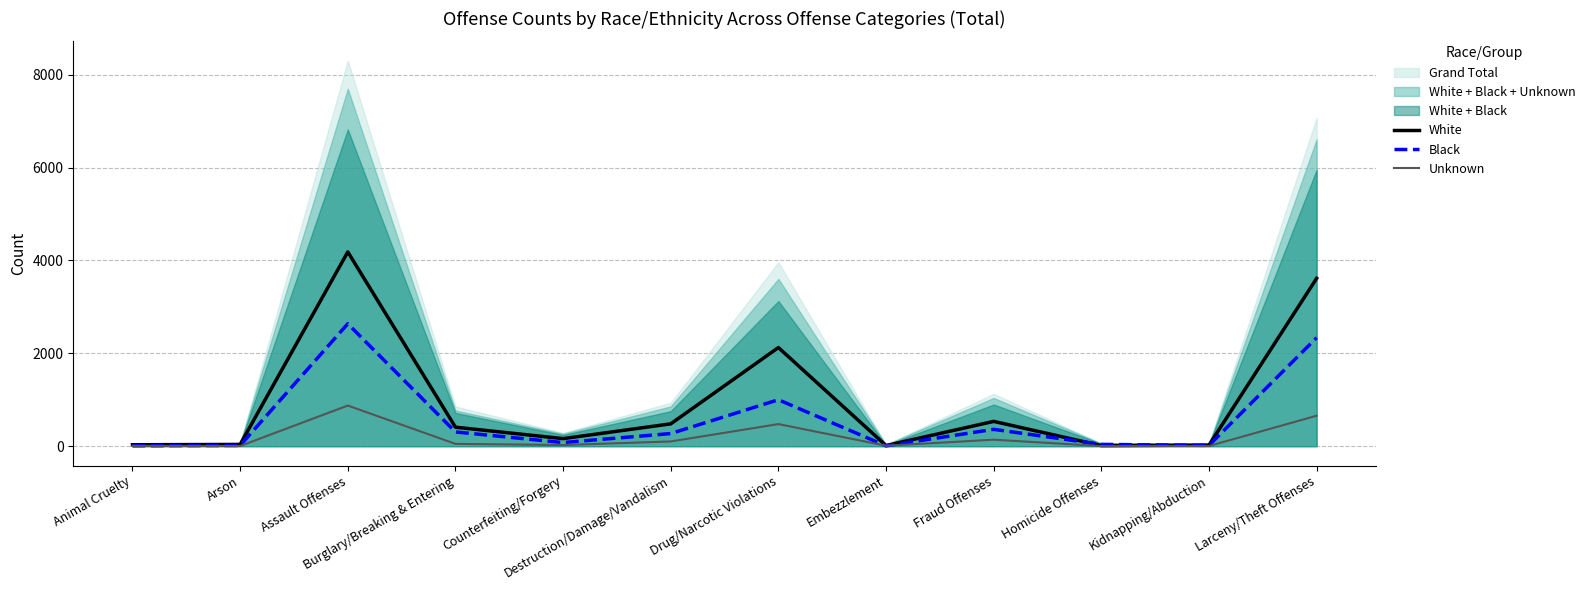

What position from the left is Larceny/Theft Offenses?

12